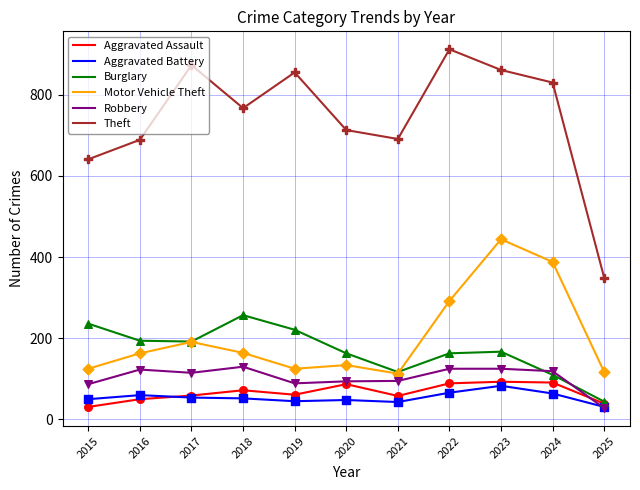

At how many categories does at least one series exceed 322?

11